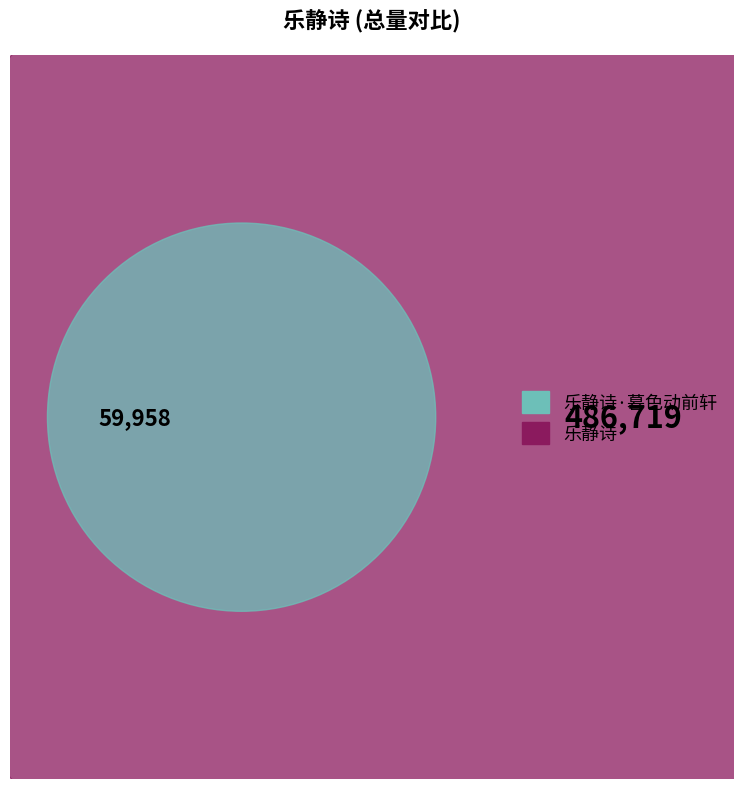

Combined, do 乐静诗 and 乐静诗·暮色动前轩 account for over 50%?

Yes